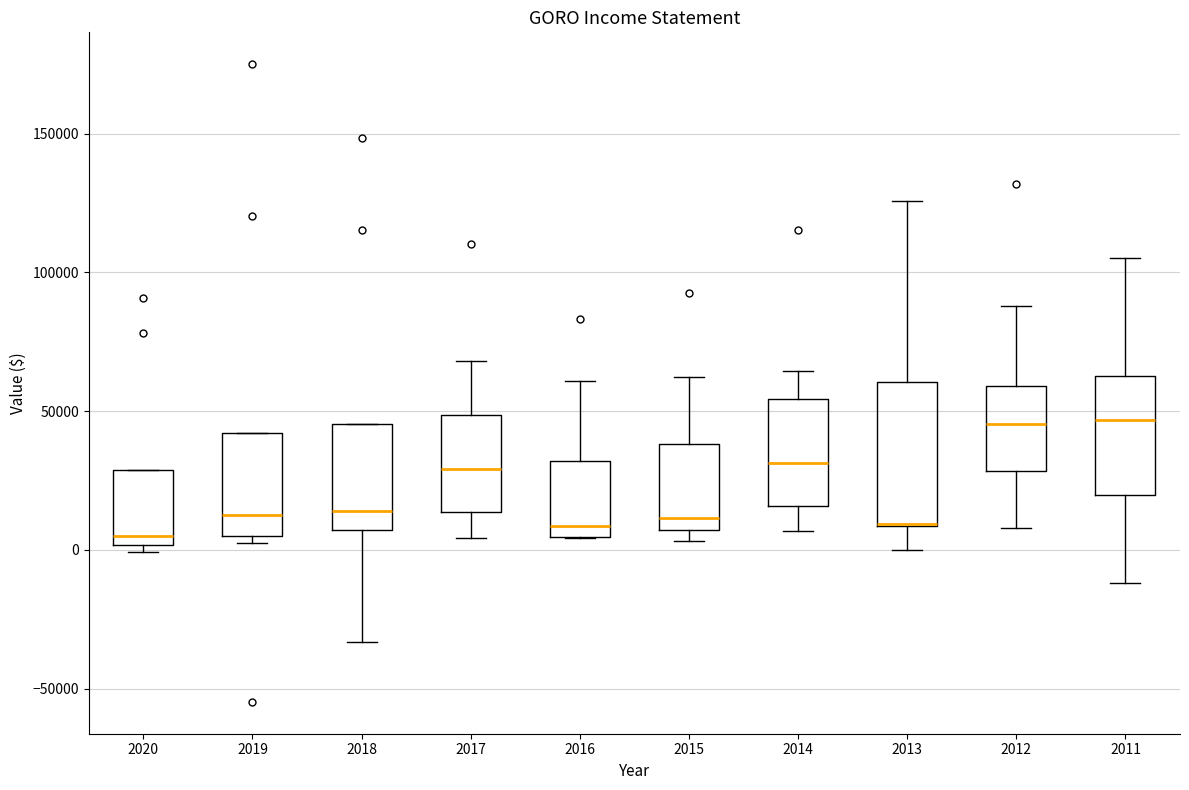

Comparing the boxes themselves (not the whiskers), which one is the tallest?

2013